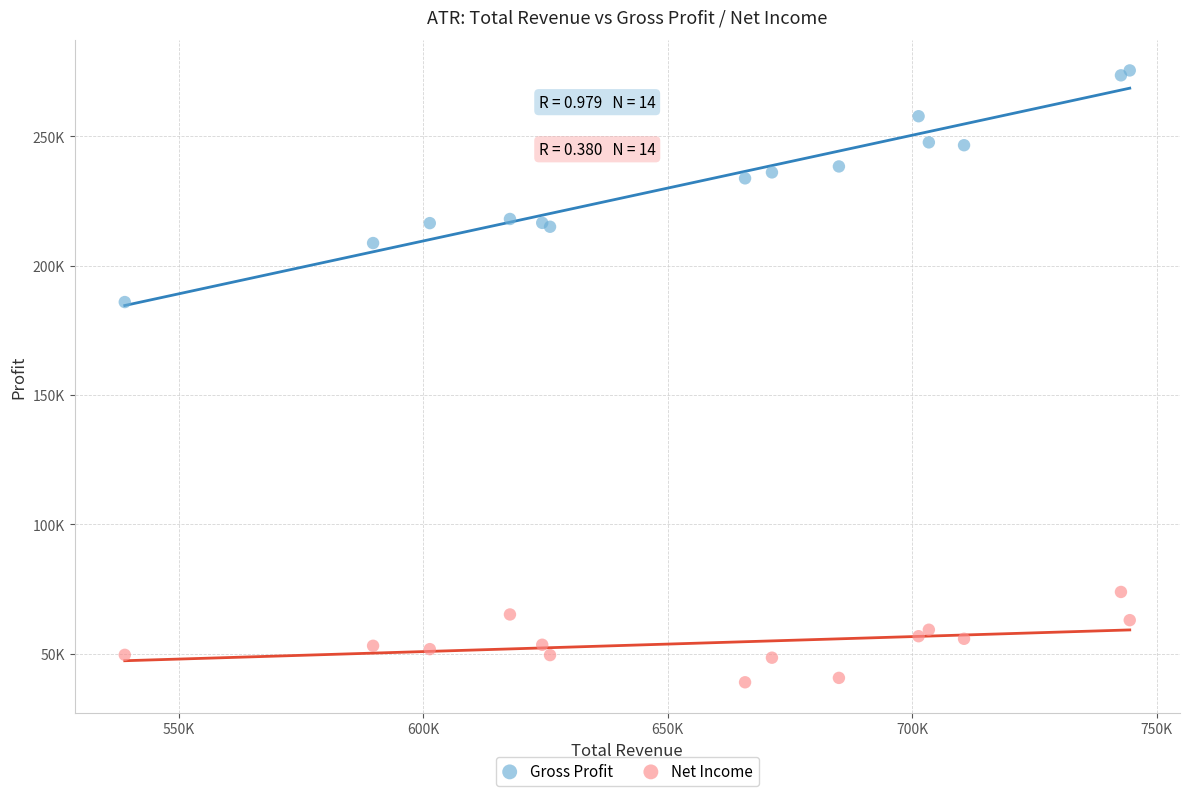

Which series contains the lowest Y value?

Net Income